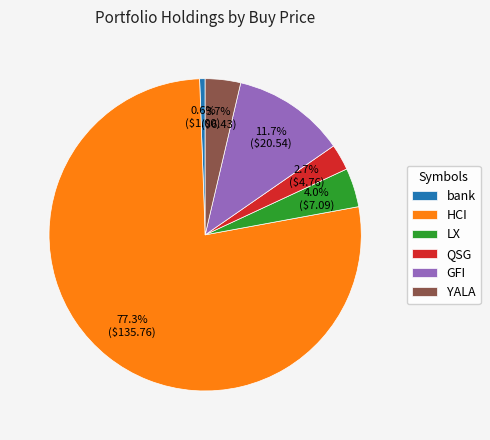

True or false: LX accounts for 14% of the total.

False